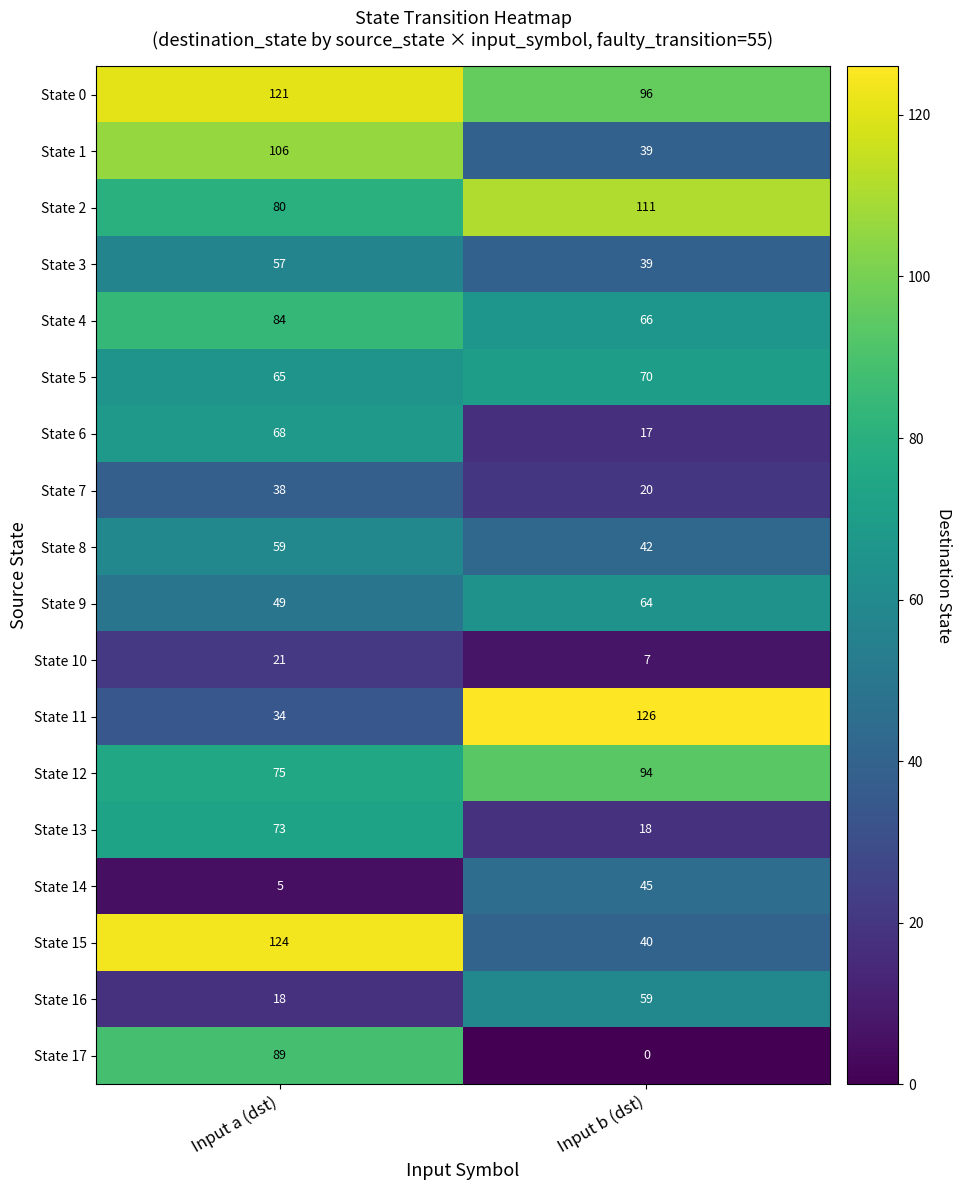

At which label does State 3 reach its peak?

Input a (dst)